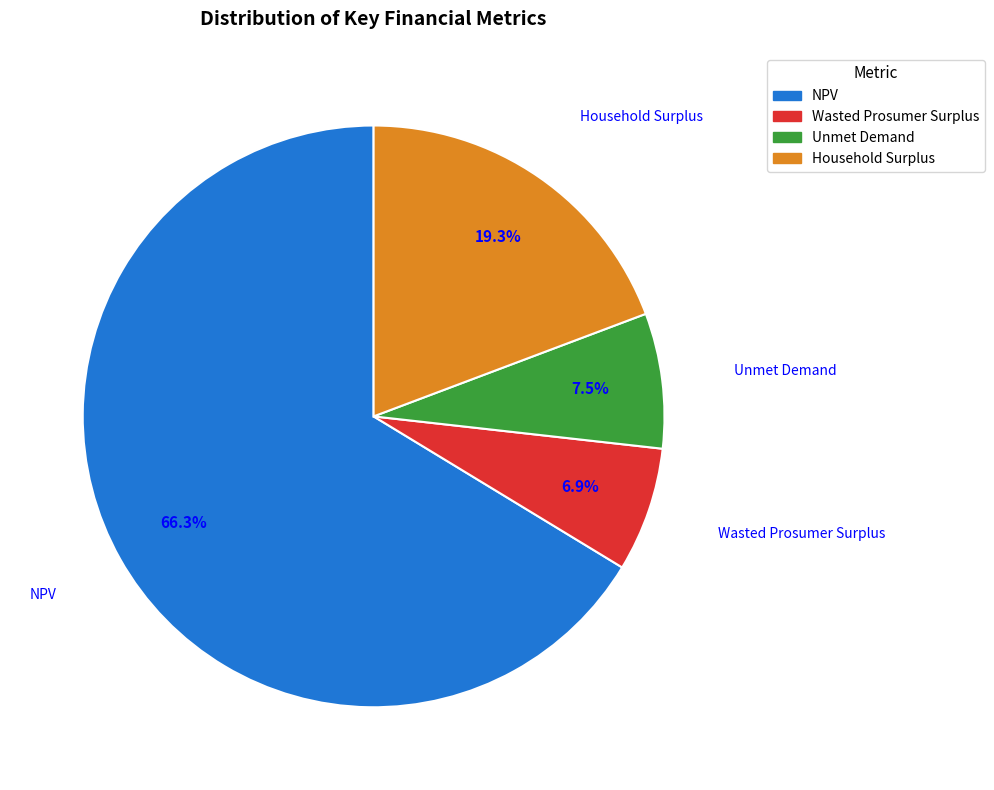

Which has a higher value, Unmet Demand or Wasted Prosumer Surplus?

Unmet Demand